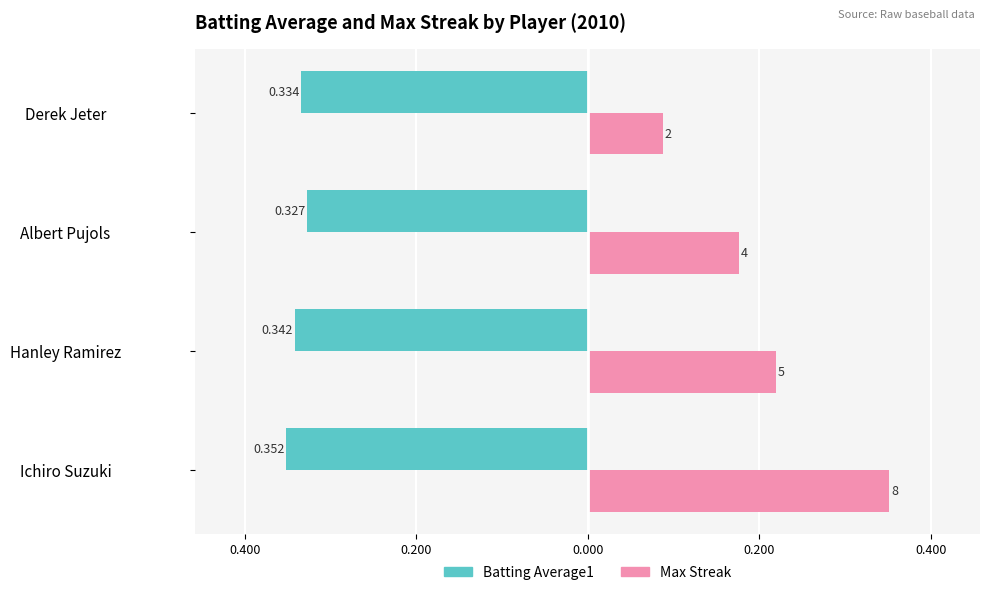

What are all the series names shown in the legend?

Batting Average1, Max Streak